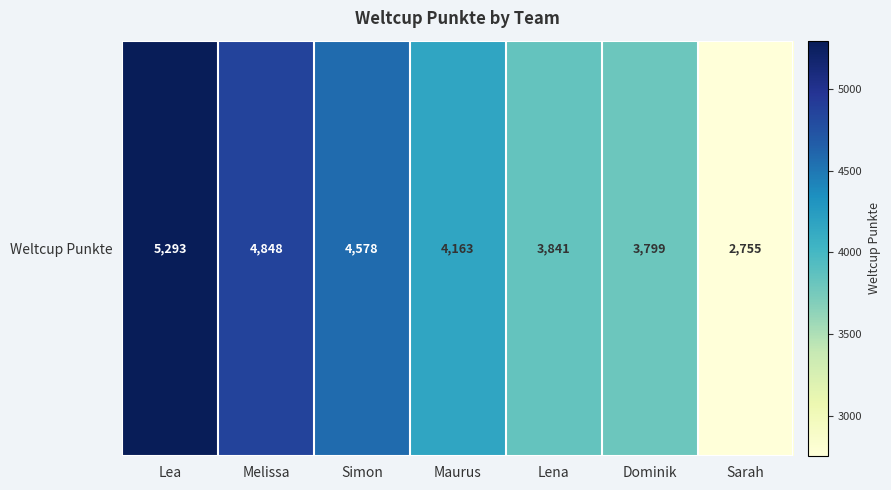

True or false: the data shows 4578 at Simon.

True